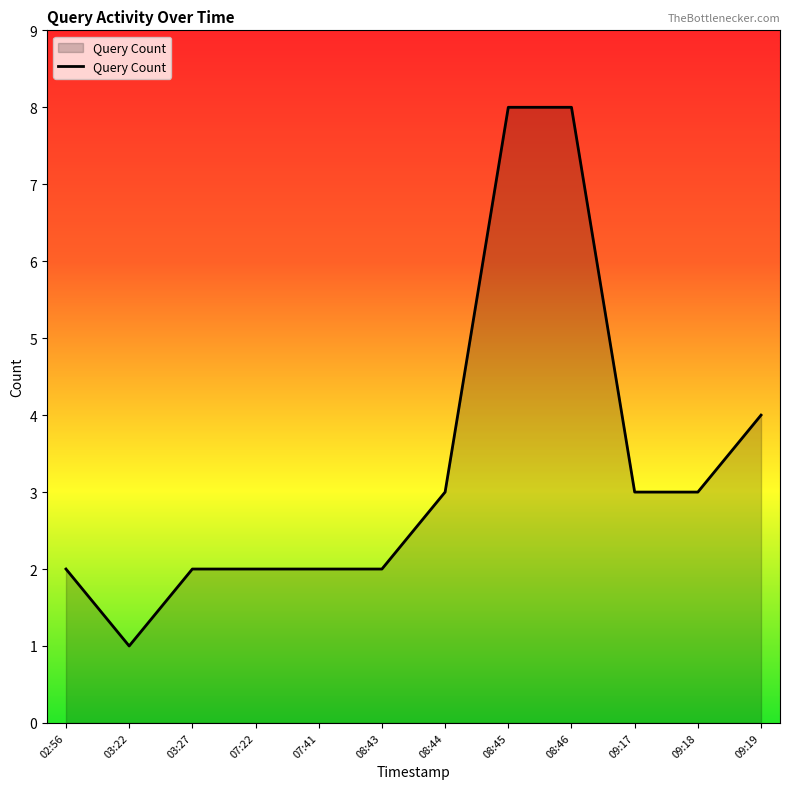

What is the change in value from 08:43 to 09:19?

+2